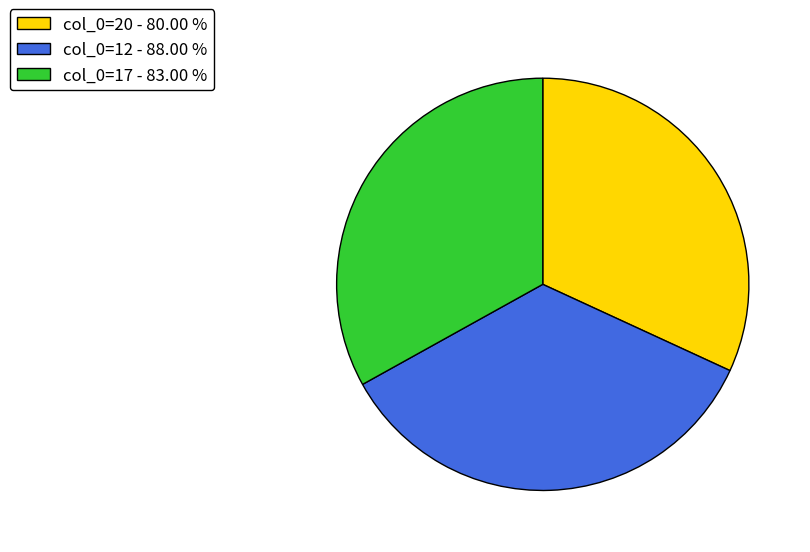

True or false: col_0=17 accounts for 33% of the total.

True